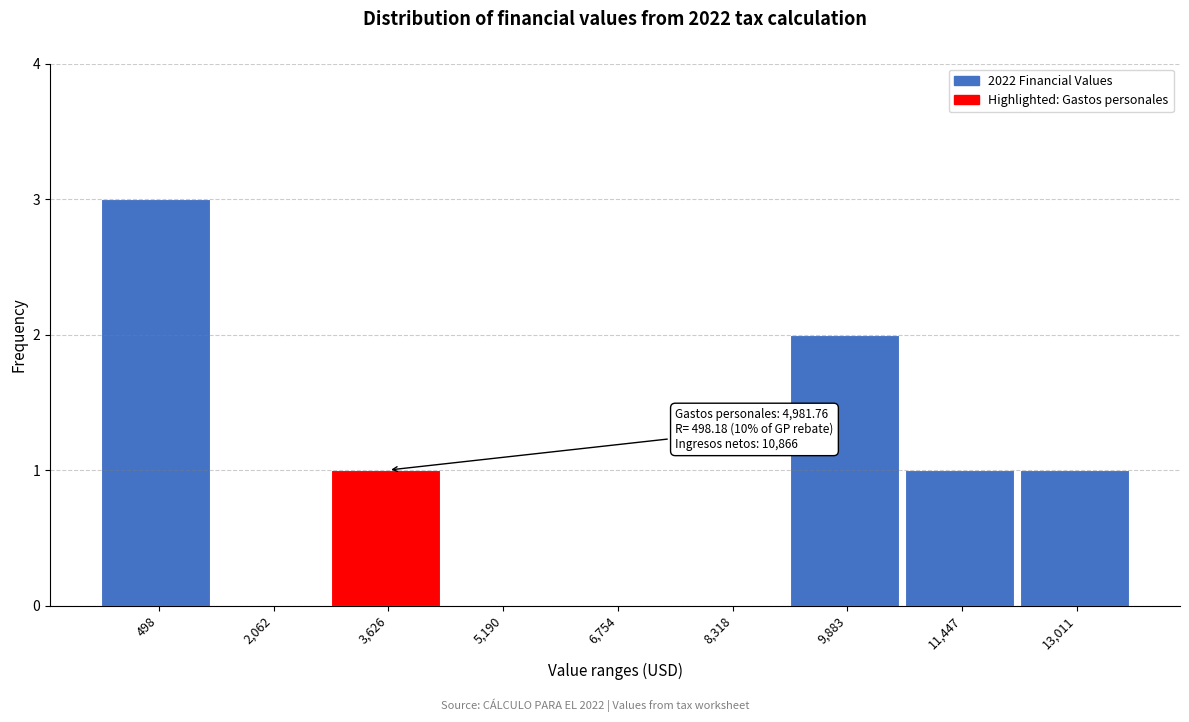

Reading left to right, list all the values displayed in this chart.

498=3	2,062=0	3,626=1	5,190=0	6,754=0	8,318=0	9,883=2	11,447=1	13,011=1